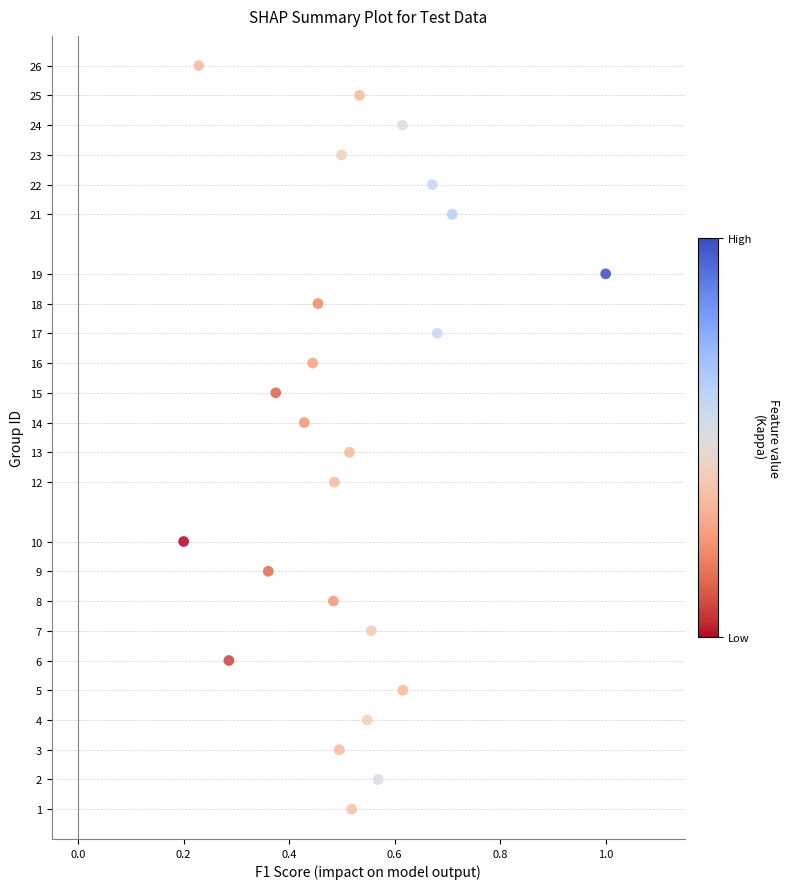

What is the range of Y values (max minus min)?

25